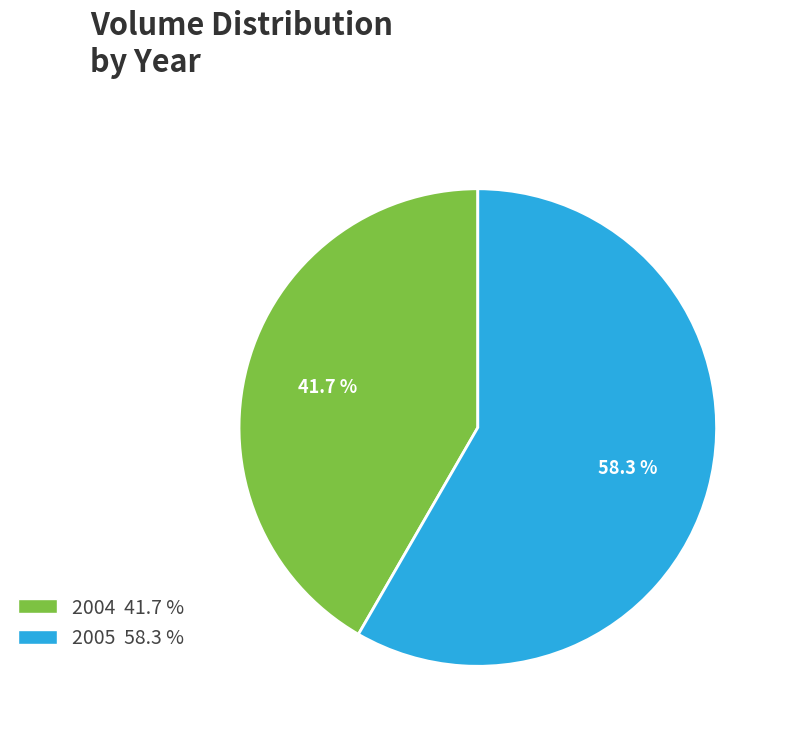

Is there a majority slice in this chart?

Yes